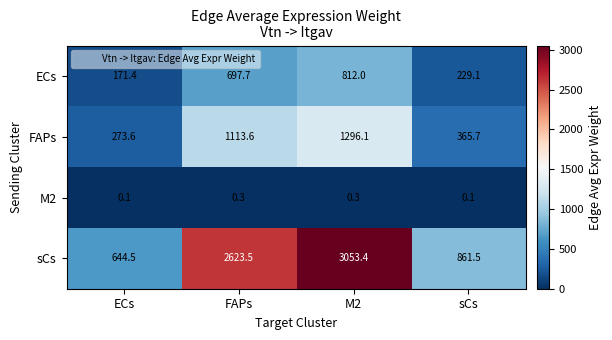

What is the spread (max minus min) of values at sCs?

861.4